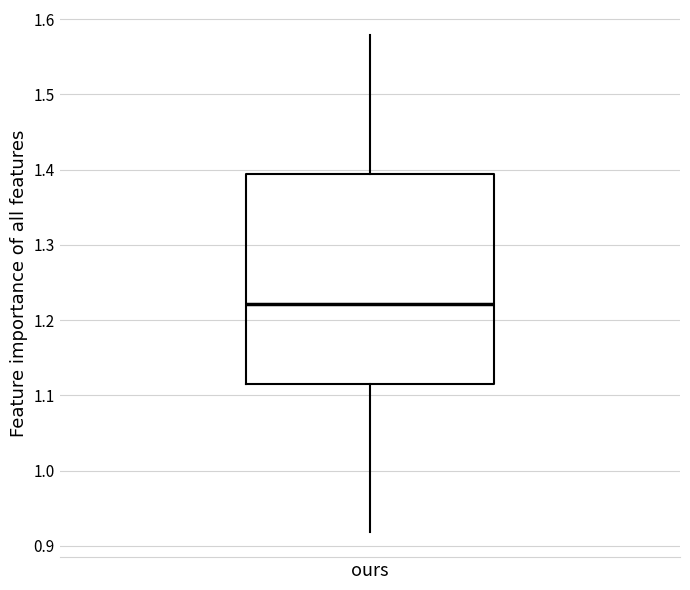

Where does the lower whisker of the box for ours end on the y-axis? The values are not printed on the chart, so give them approximately, as read against the axis.

0.92